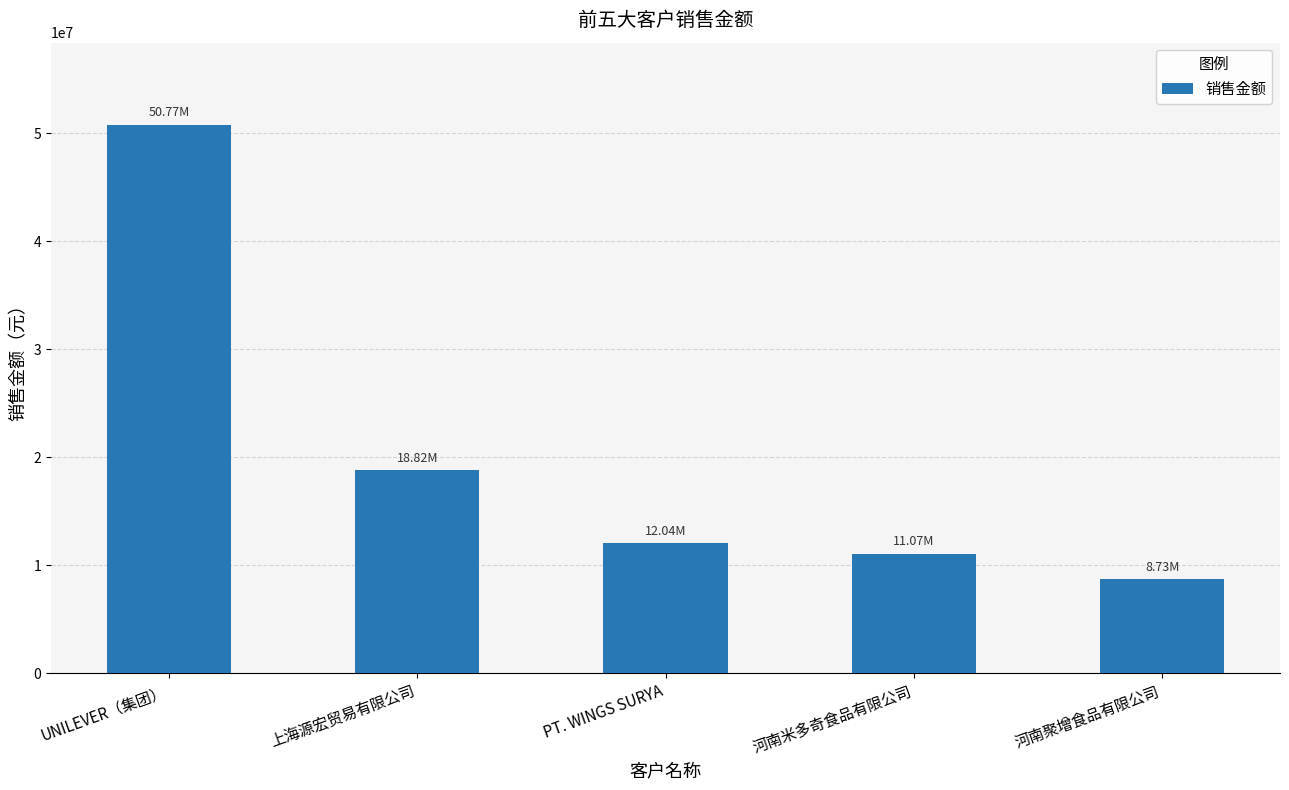

What is the ratio of the value at 河南聚增食品有限公司 to the value at 上海源宏贸易有限公司?

0.5